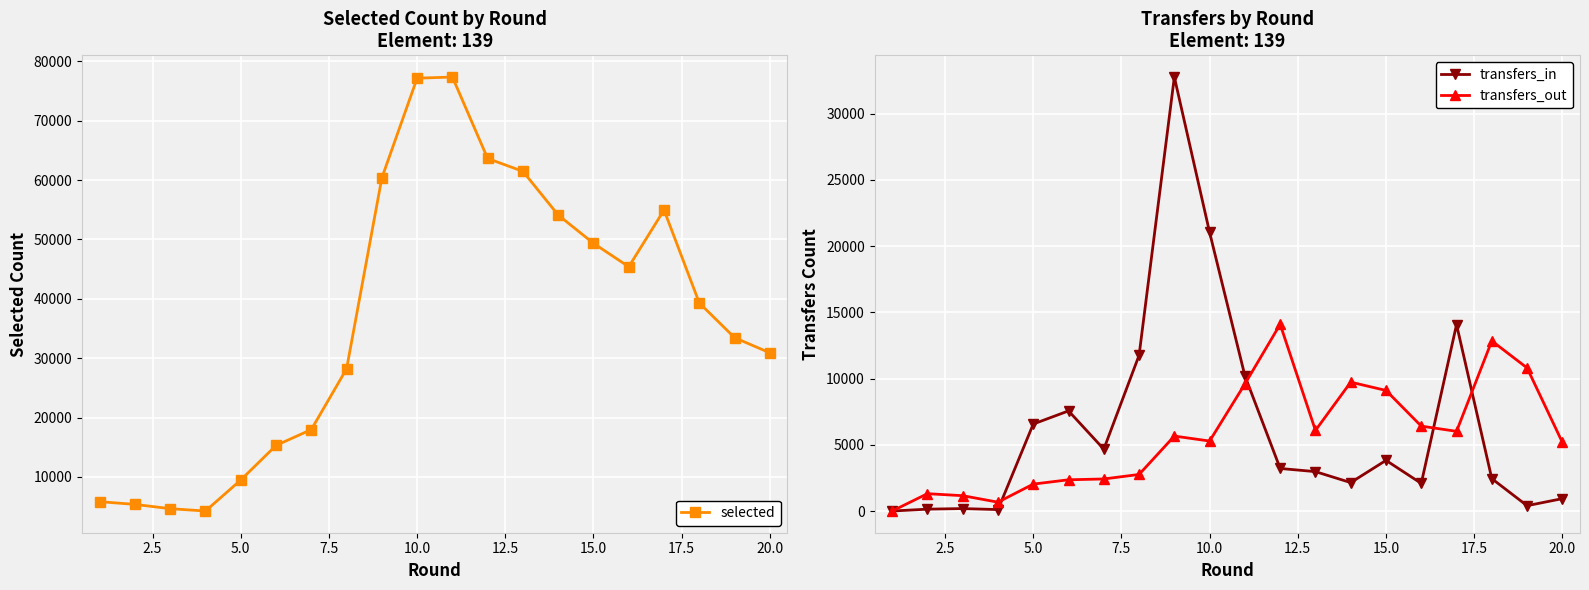

How many lines are shown in the chart?

3